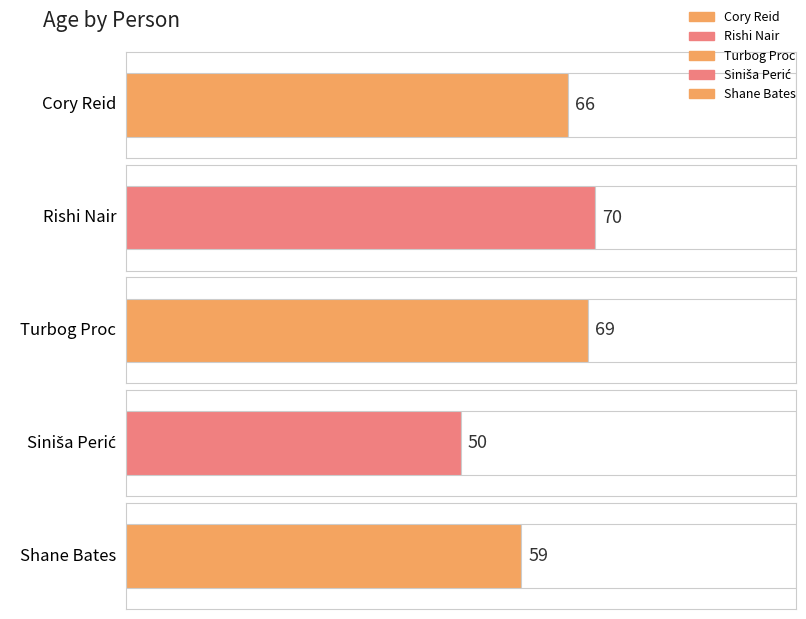

What position from the left is Siniša Perić?

4